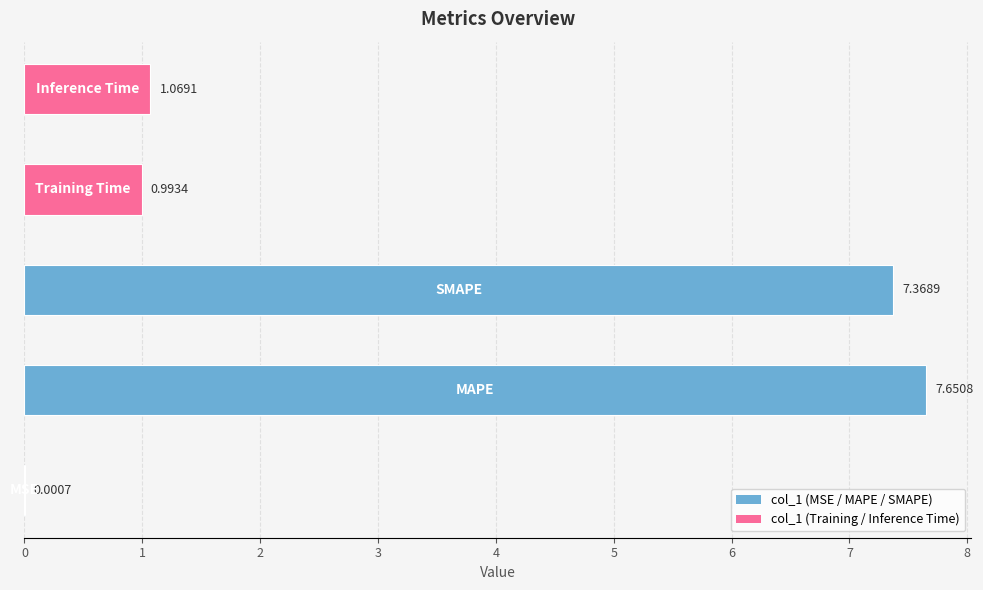

What is the sum of all values?

17.1